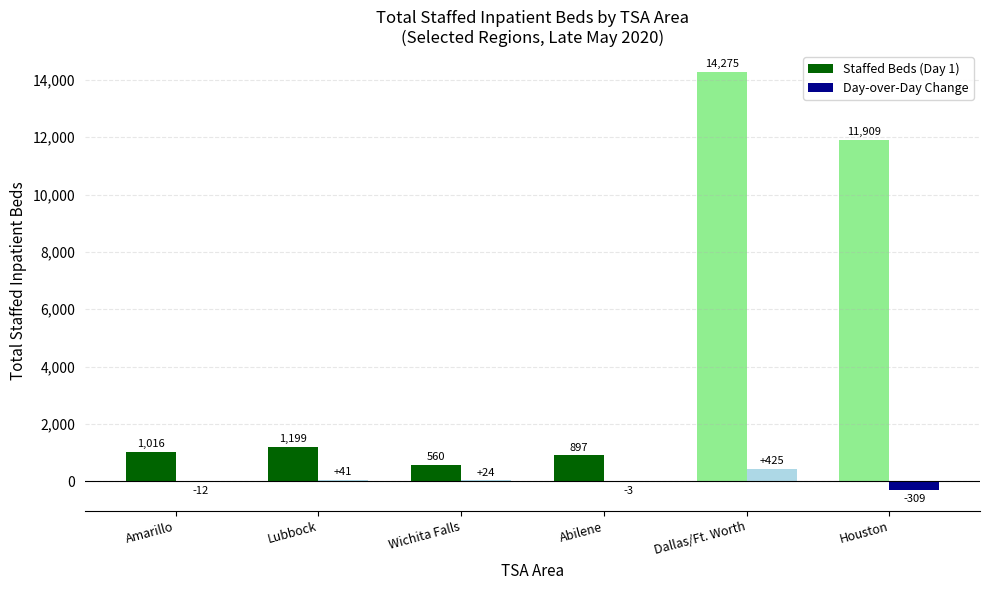

What is the total value across all series at Abilene?

894